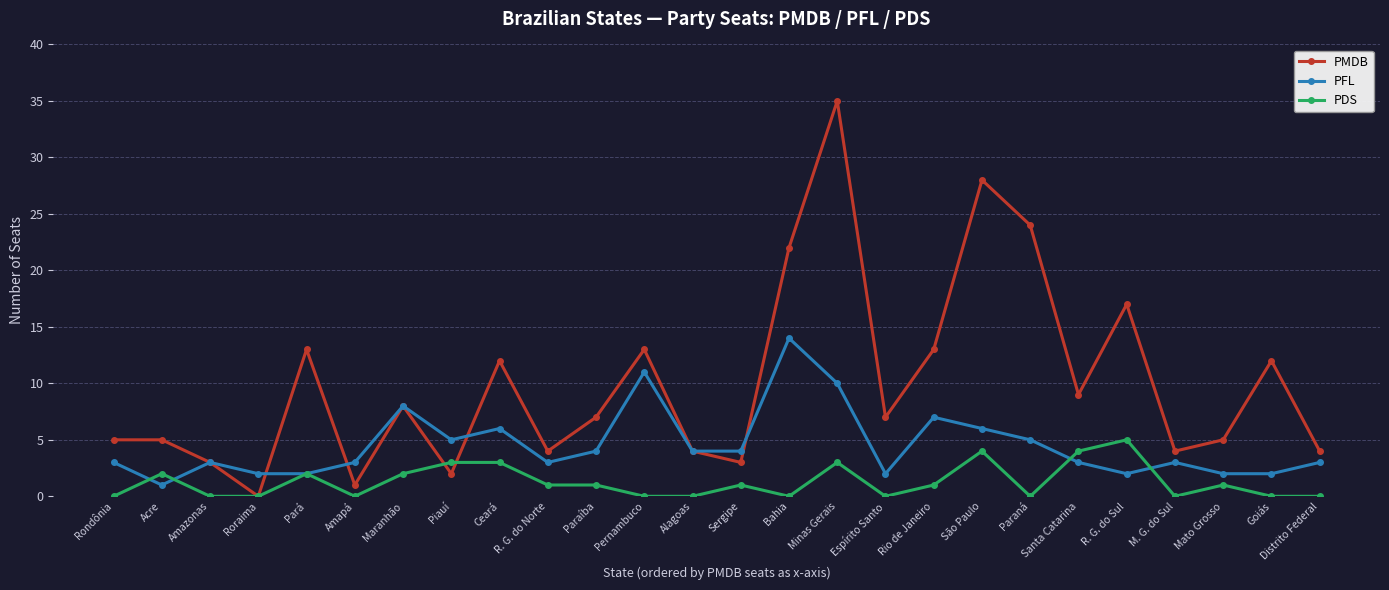

Reading right to left, extract all data points from this chart.

PMDB: Distrito Federal=4	Goiás=12	Mato Grosso=5	M. G. do Sul=4	R. G. do Sul=17	Santa Catarina=9	Paraná=24	São Paulo=28	Rio de Janeiro=13	Espírito Santo=7	Minas Gerais=35	Bahia=22	Sergipe=3	Alagoas=4	Pernambuco=13	Paraíba=7	R. G. do Norte=4	Ceará=12	Piauí=2	Maranhão=8	Amapá=1	Pará=13	Roraima=0	Amazonas=3	Acre=5	Rondônia=5
PFL: Distrito Federal=3	Goiás=2	Mato Grosso=2	M. G. do Sul=3	R. G. do Sul=2	Santa Catarina=3	Paraná=5	São Paulo=6	Rio de Janeiro=7	Espírito Santo=2	Minas Gerais=10	Bahia=14	Sergipe=4	Alagoas=4	Pernambuco=11	Paraíba=4	R. G. do Norte=3	Ceará=6	Piauí=5	Maranhão=8	Amapá=3	Pará=2	Roraima=2	Amazonas=3	Acre=1	Rondônia=3
PDS: Distrito Federal=0	Goiás=0	Mato Grosso=1	M. G. do Sul=0	R. G. do Sul=5	Santa Catarina=4	Paraná=0	São Paulo=4	Rio de Janeiro=1	Espírito Santo=0	Minas Gerais=3	Bahia=0	Sergipe=1	Alagoas=0	Pernambuco=0	Paraíba=1	R. G. do Norte=1	Ceará=3	Piauí=3	Maranhão=2	Amapá=0	Pará=2	Roraima=0	Amazonas=0	Acre=2	Rondônia=0